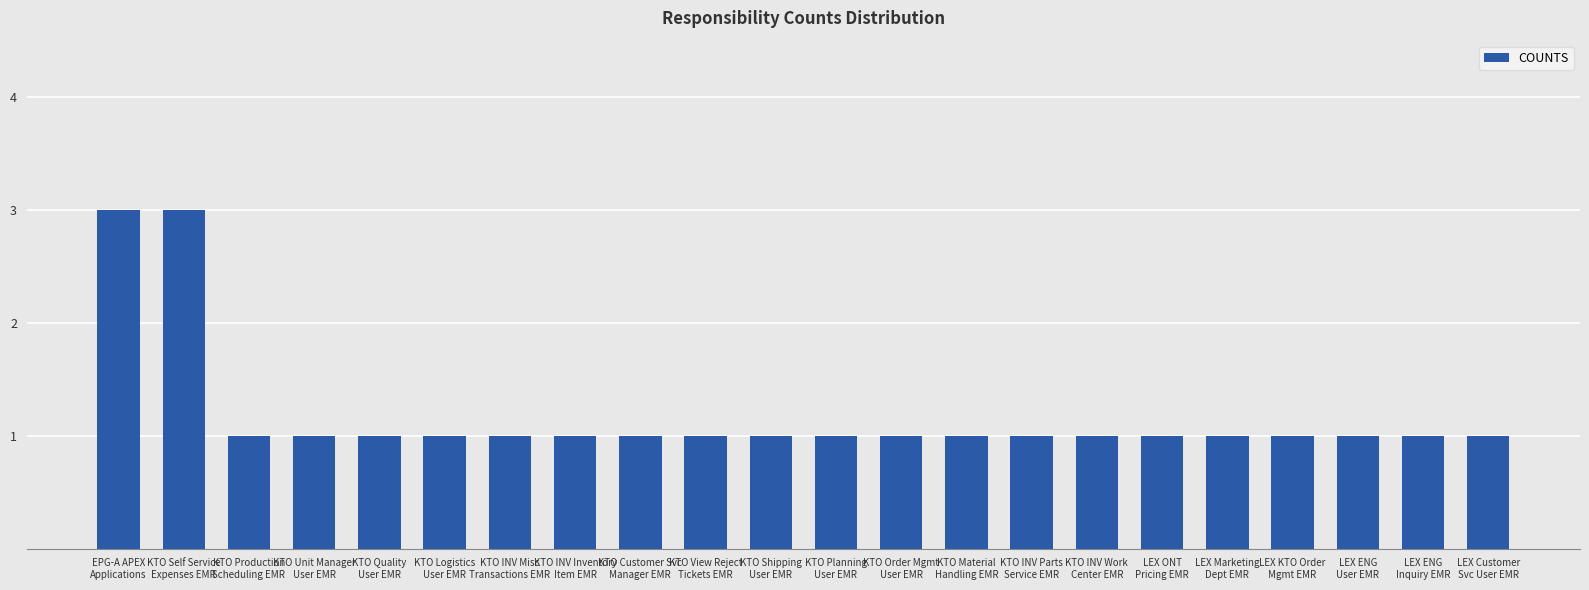

Is it true that the value at KTO View Reject
Tickets EMR is 2?

False